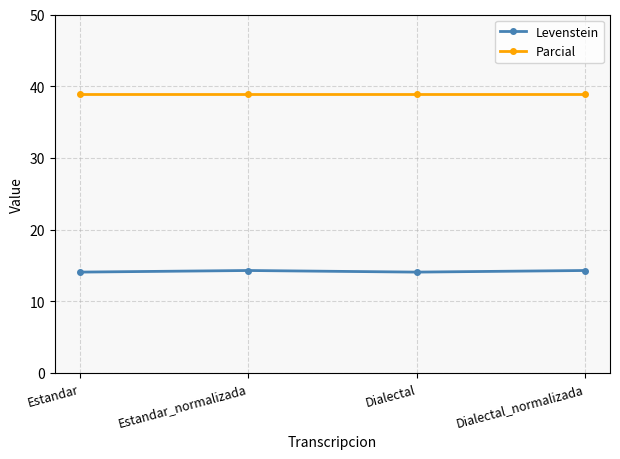

Count the number of categories in the chart.

4